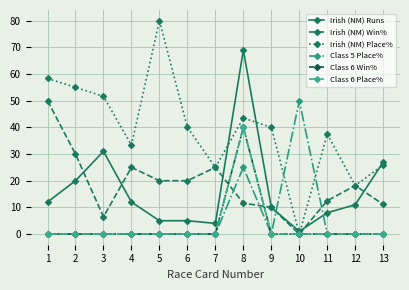

Where is Irish (NM) Place% nearest to the value 40?

6